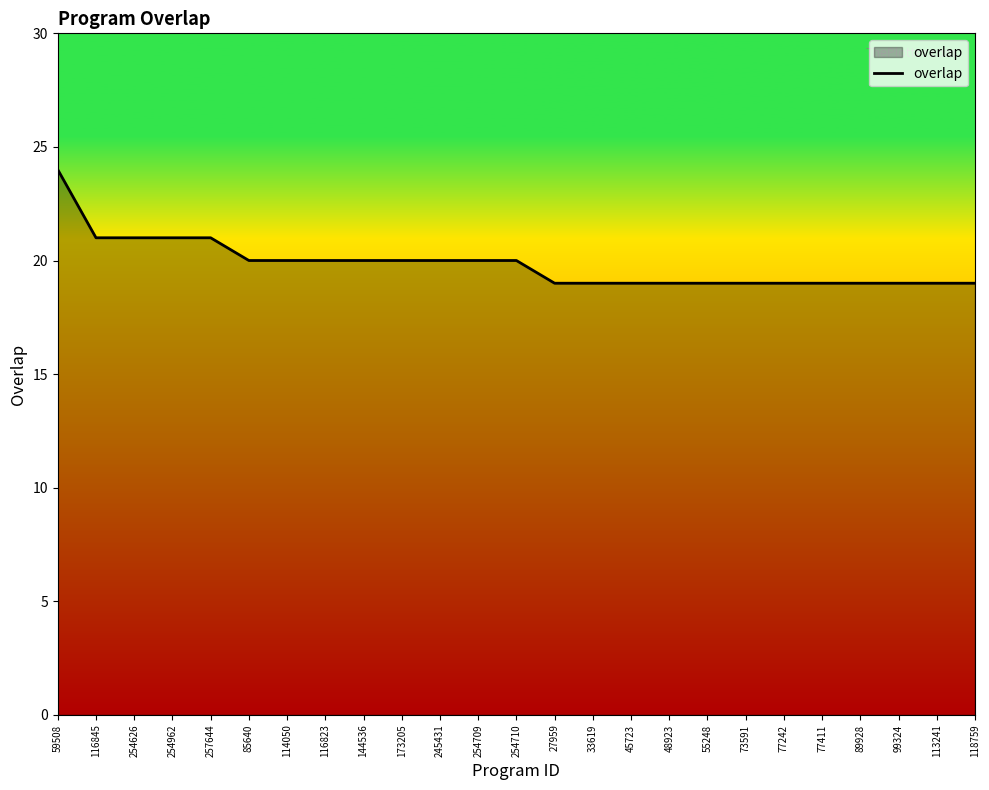

Read the value at 27959.

19